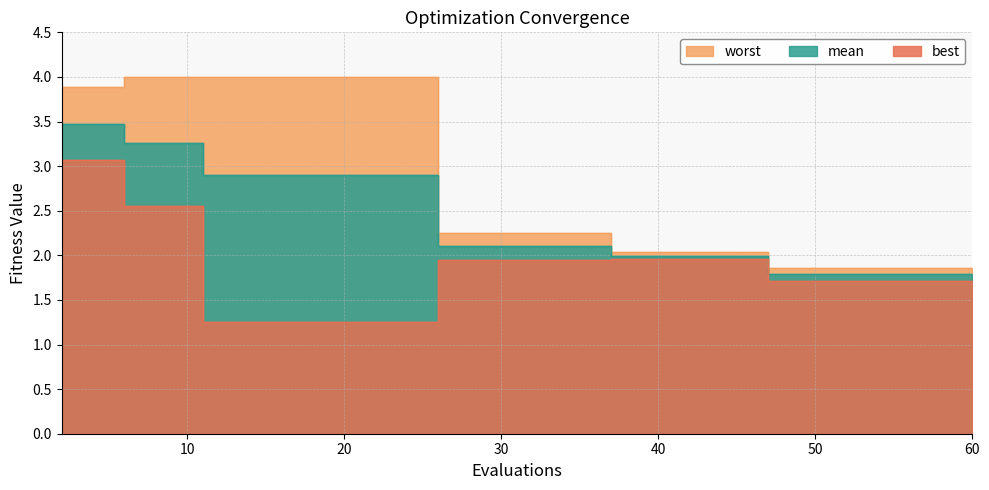

True or false: worst has a value of 0.7 at 39.

False